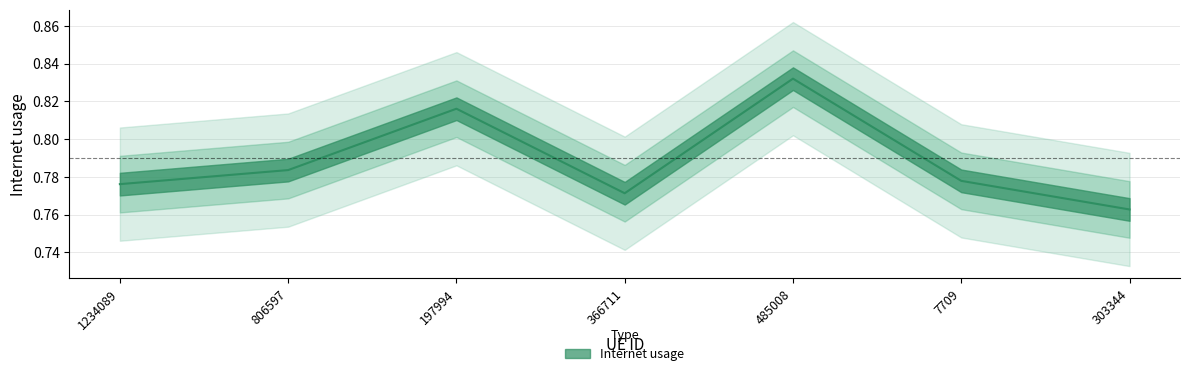

Reading left to right, list all the values displayed in this chart.

1234089=0.8	806597=0.8	197994=0.8	366711=0.8	485008=0.8	7709=0.8	303344=0.8